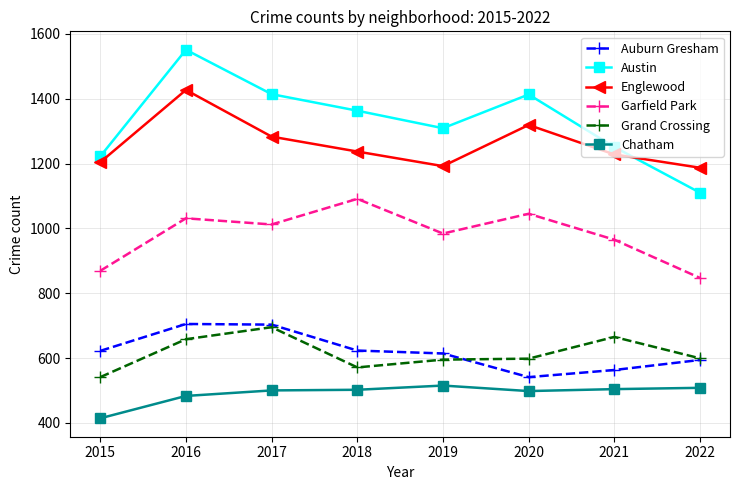

What value does the Englewood series have at 2019, to the nearest 50?

1200